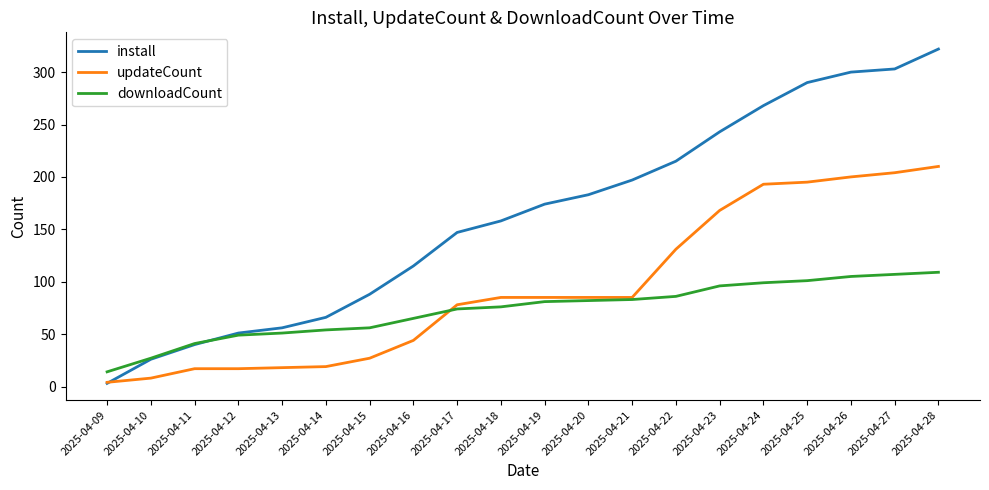

Is it true that downloadCount equals 14 at 2025-04-09?

True